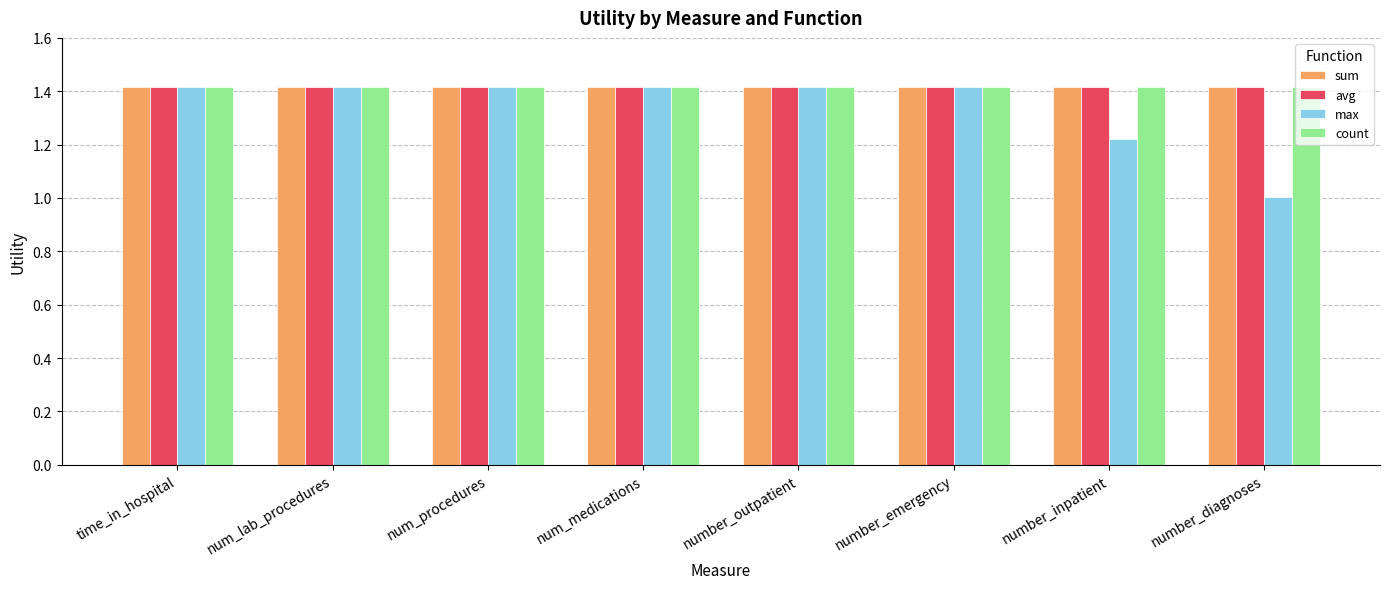

What is the sum of the avg values at number_diagnoses and time_in_hospital?

2.8